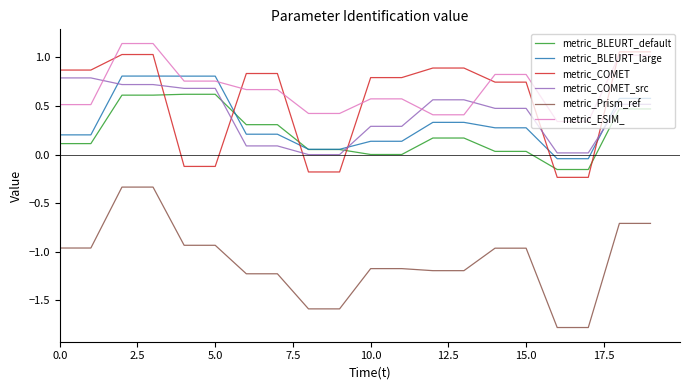

True or false: metric_Prism_ref and metric_COMET_src cross at least once.

False